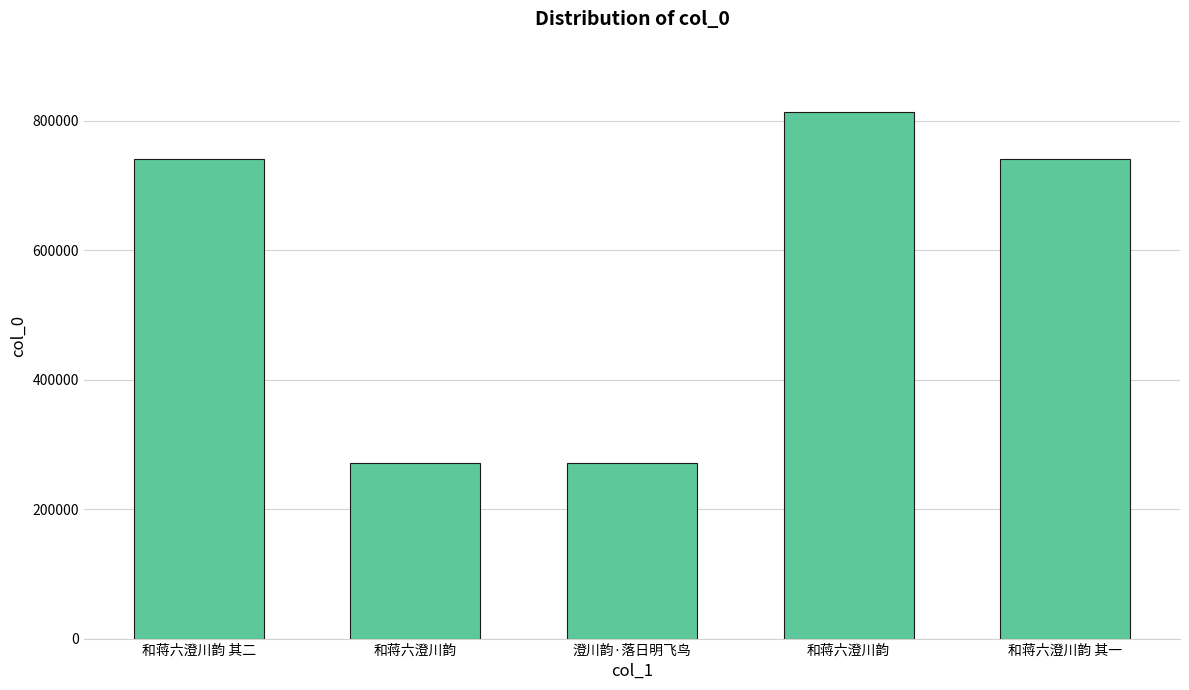

What is the average value?

567430